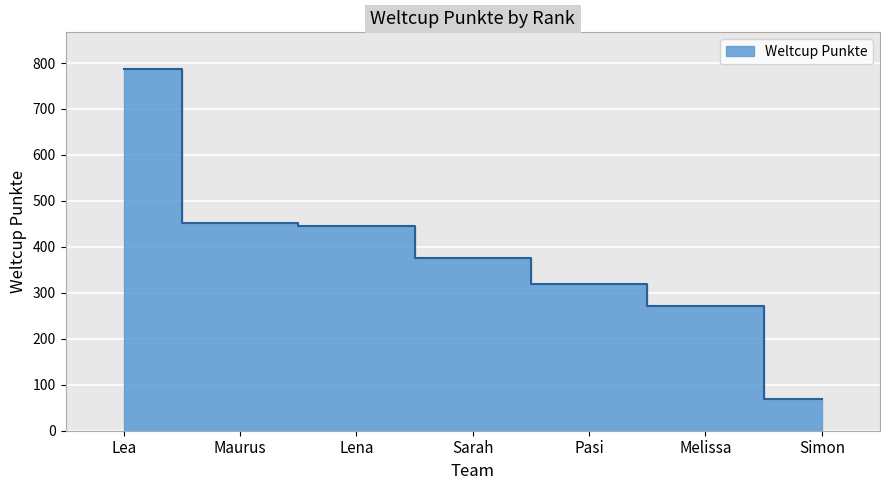

List the labels in order of value, smallest first.

Simon, Melissa, Pasi, Sarah, Lena, Maurus, Lea